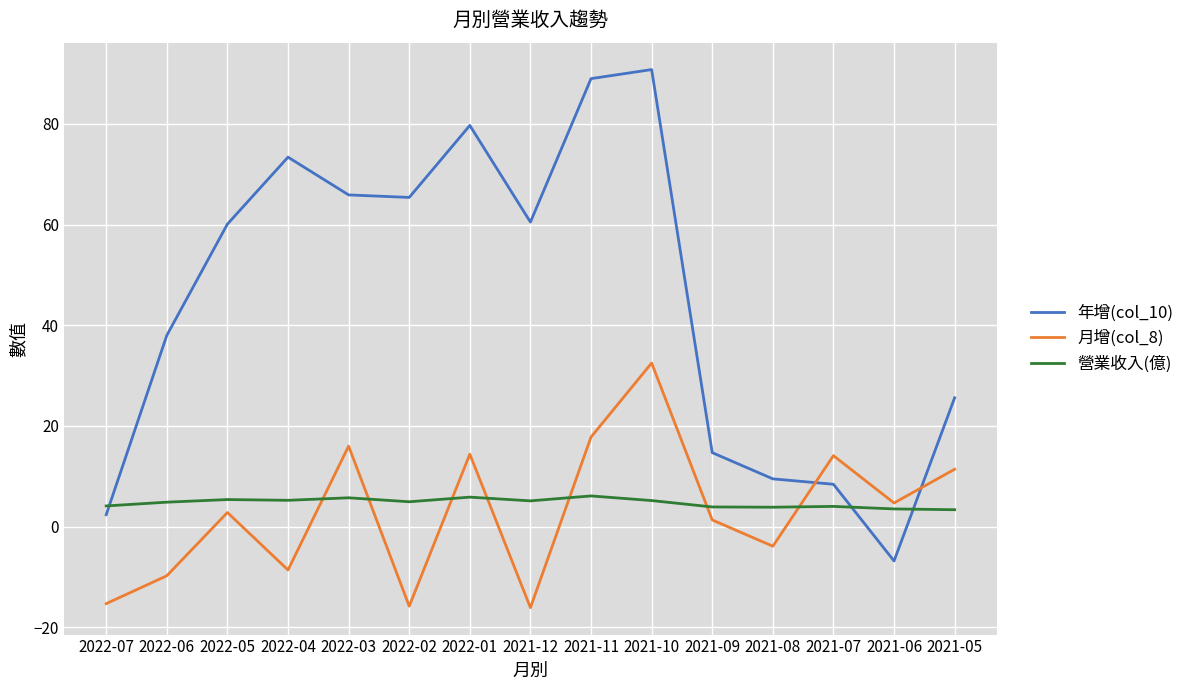

What is the difference between the maximum and second lowest values in the 年增(col_10) series?

88.4